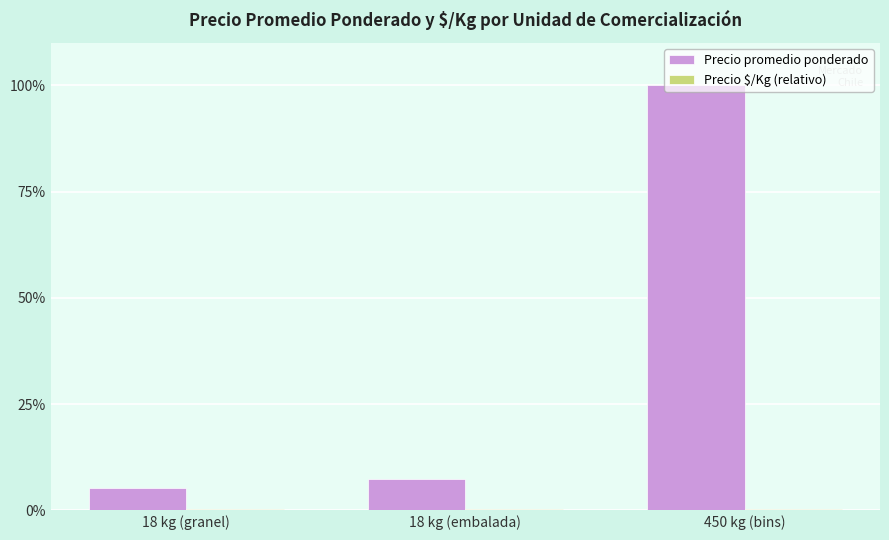

What is the approximate value of Precio promedio ponderado at 18 kg (granel)?

5.2